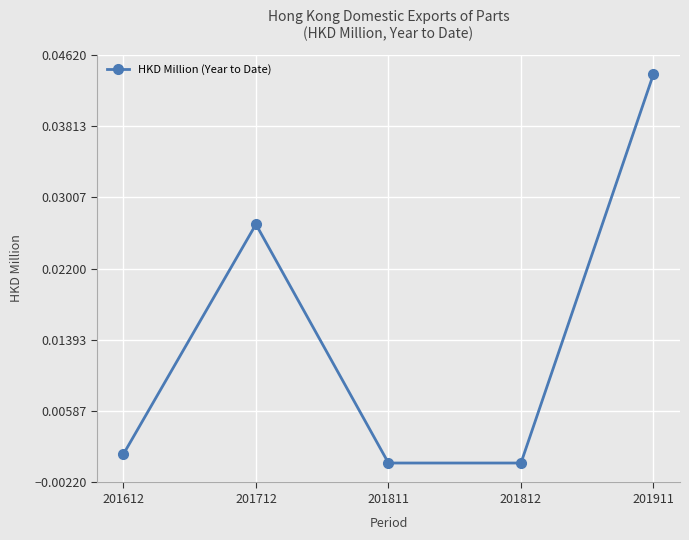

How many lines are shown in the chart?

1